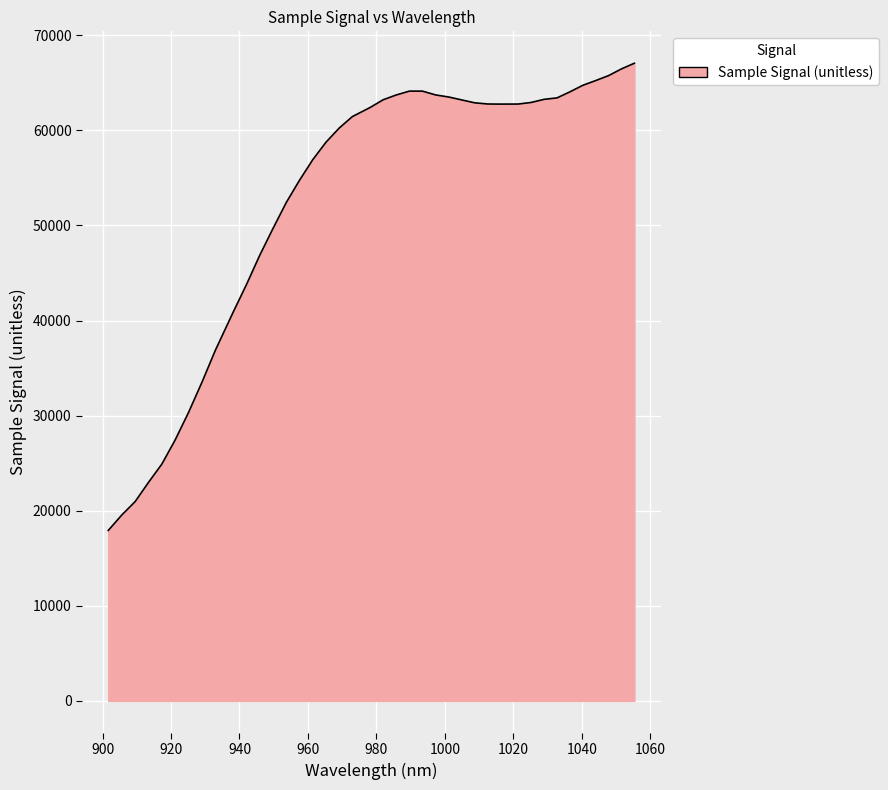

What is the difference between the maximum and minimum values?

49135